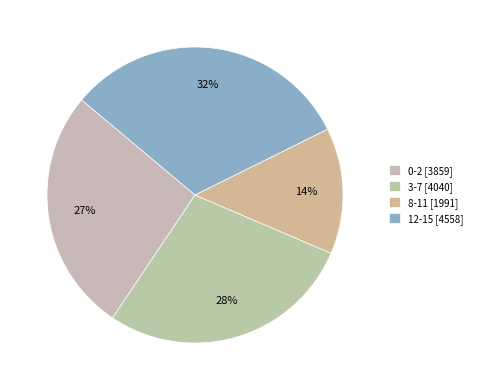

How many segments does this pie chart have?

4